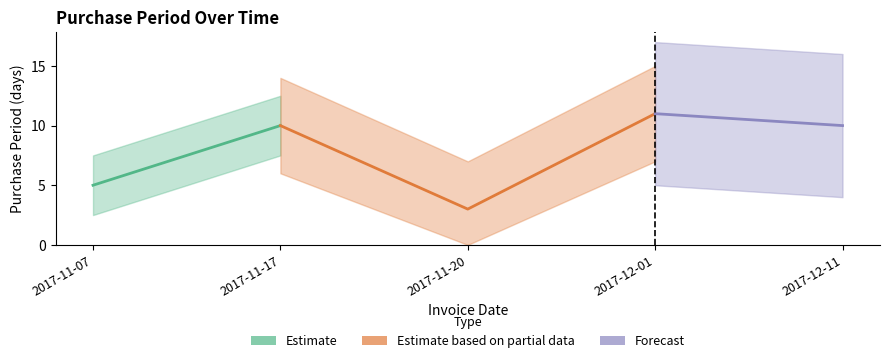

Reading left to right, extract all data points from this chart.

2017-11-07=5	2017-11-17=10	2017-11-20=3	2017-12-01=11	2017-12-11=10